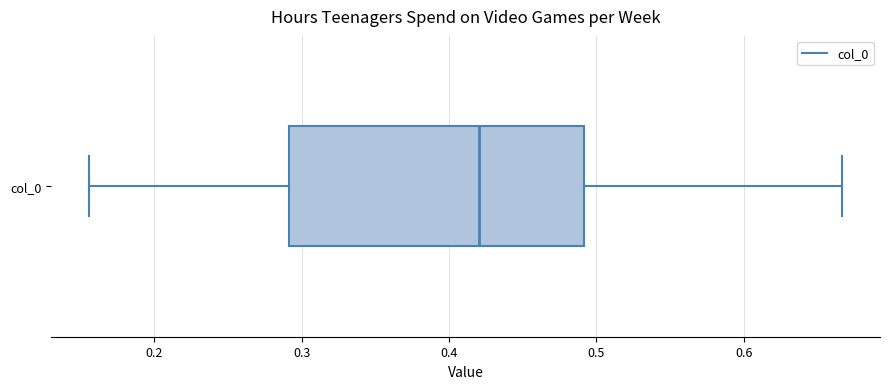

Read this box plot against the x-axis: the position of the median line, the range covered by the box, and the ends of both whiskers. The values are not printed on the chart, so give them approximately, as read against the axis.

median 0.42, box 0.29 to 0.49, whiskers 0.16 to 0.67